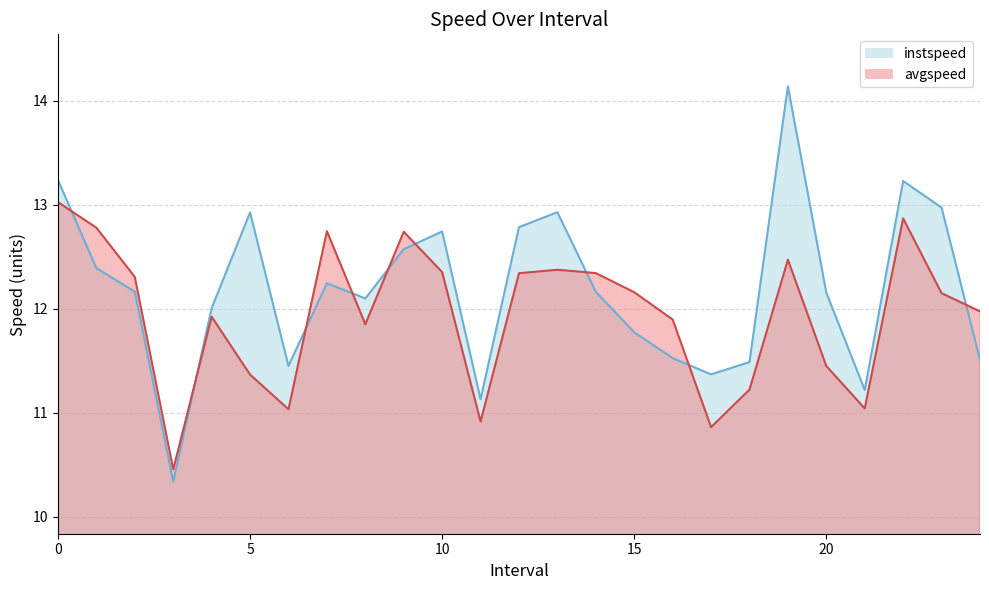

What position from the right is 24.0?

1